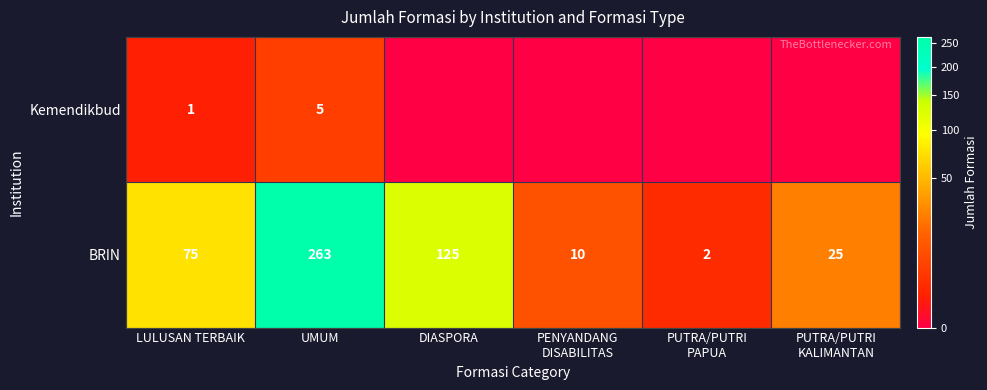

Which series changed the most between LULUSAN TERBAIK and UMUM?

BRIN